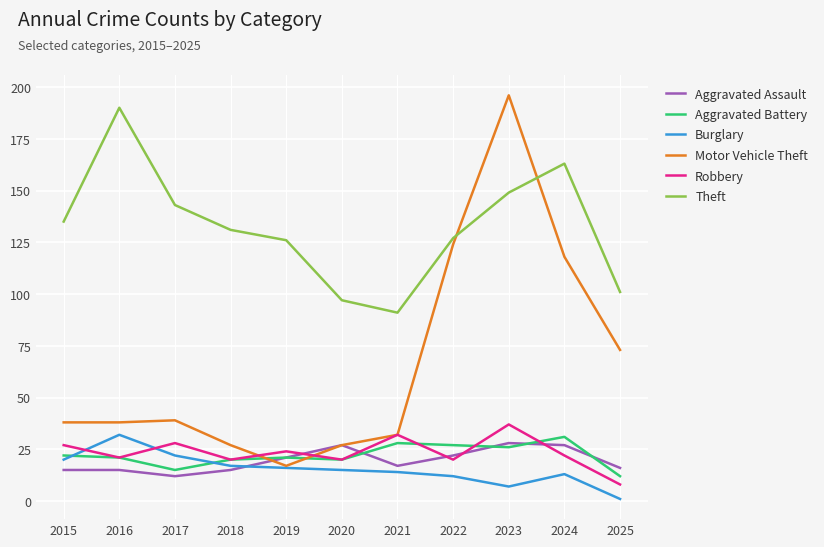

Which series changed the most between 2020 and 2023?

Motor Vehicle Theft